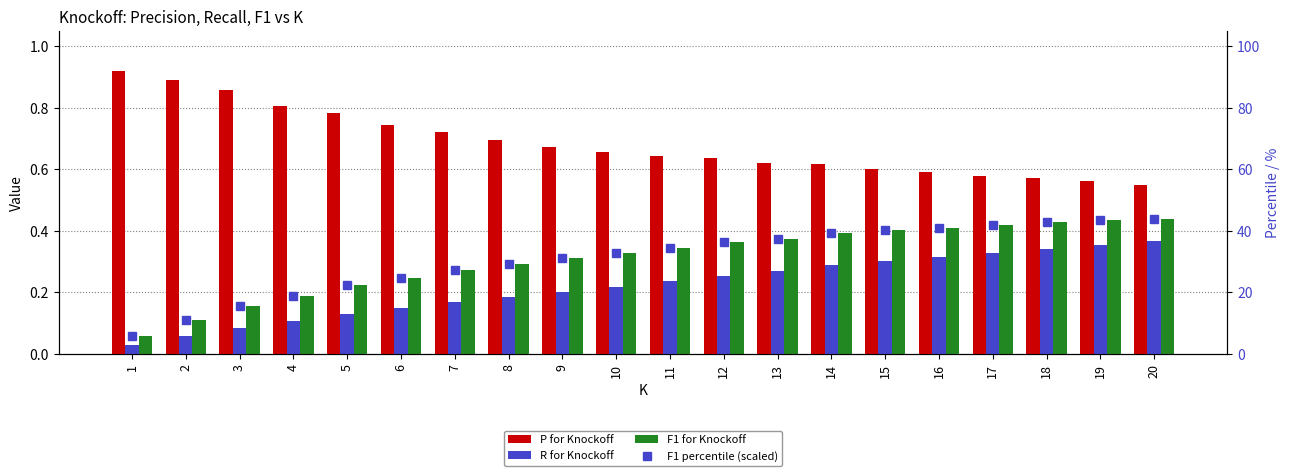

How many series are shown in this chart?

4